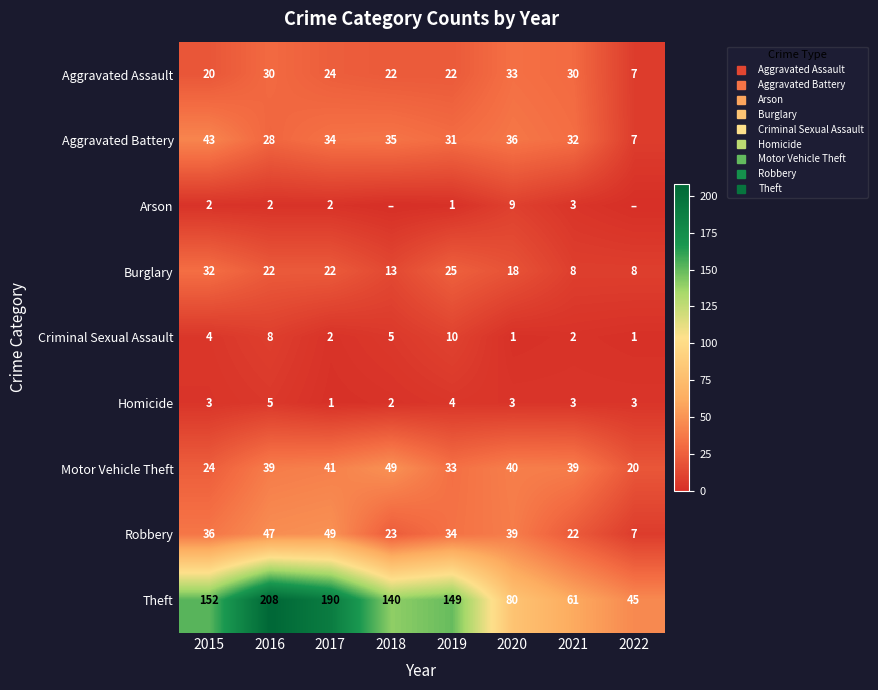

Which has a higher value, 2021 or 2015?

2021